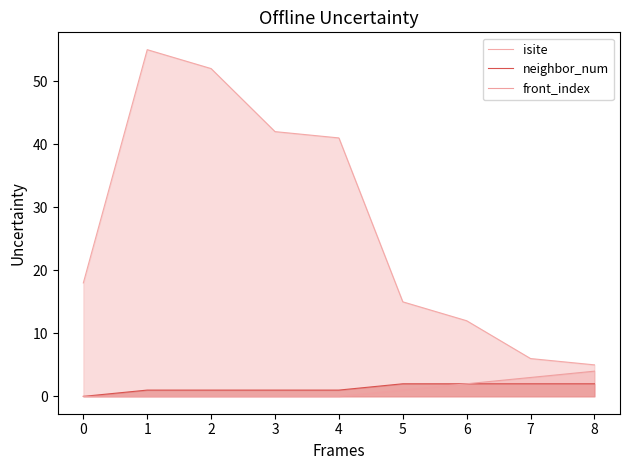

The neighbor_num series shows 1 at 2. True or false?

True